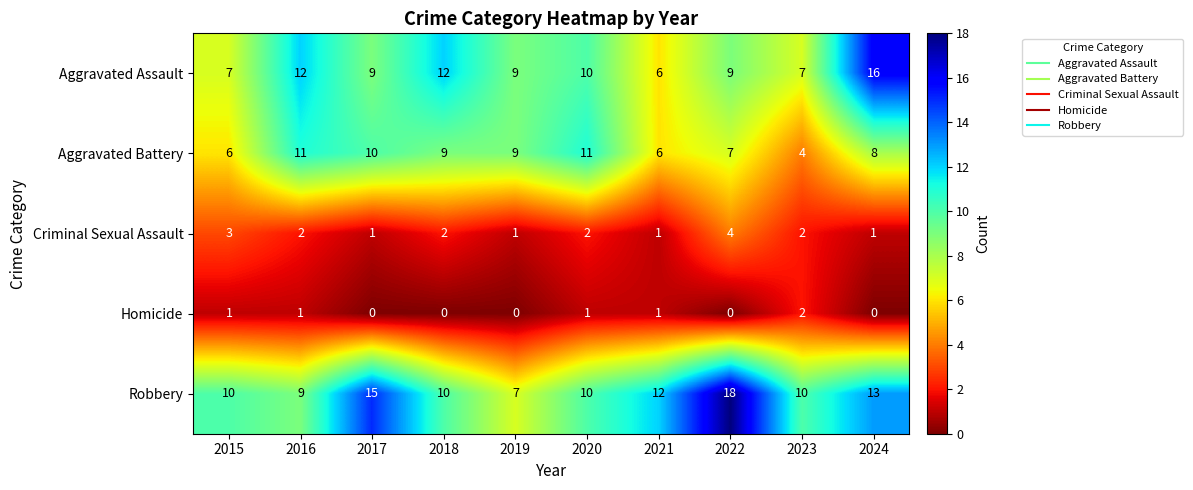

Between 2020 and 2023, which series saw the biggest shift?

Aggravated Battery